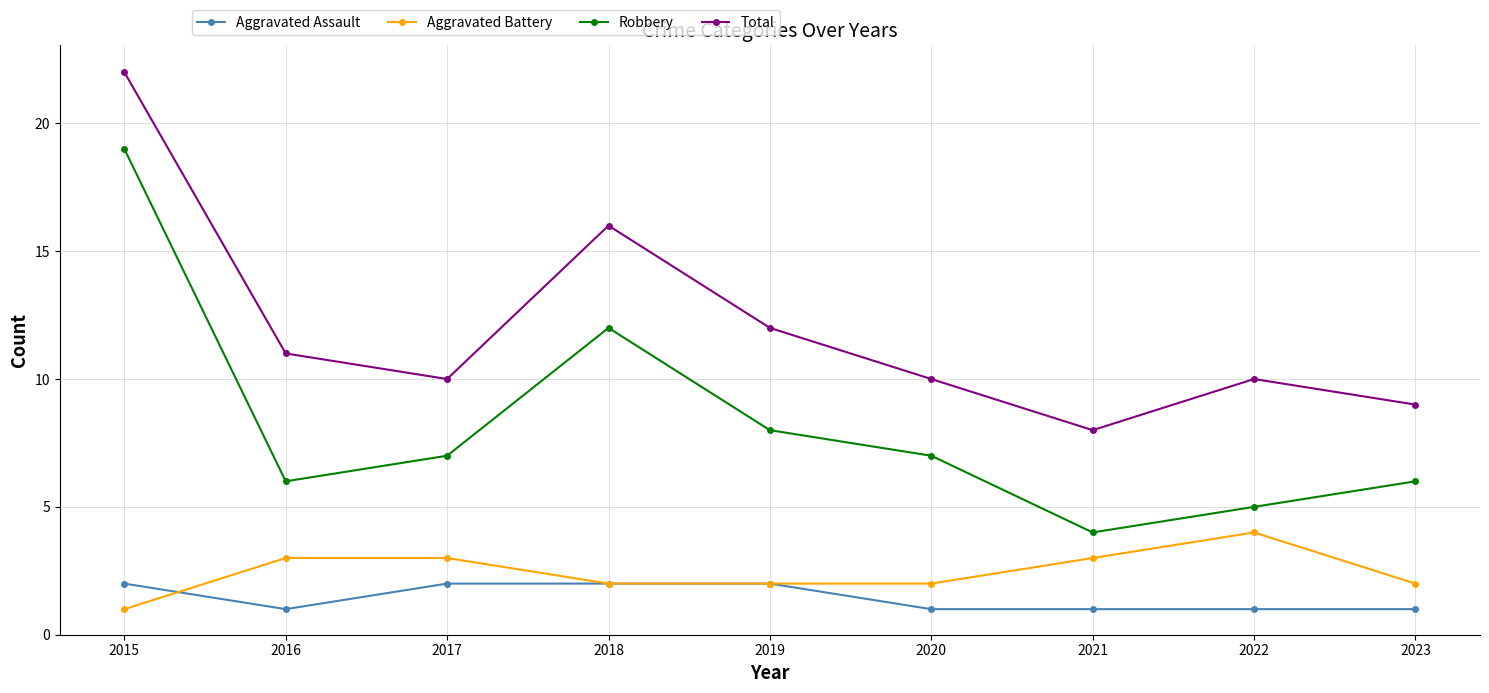

Reading left to right, list all the values displayed in this chart.

Aggravated Assault: 2	1	2	2	2	1	1	1	1
Aggravated Battery: 1	3	3	2	2	2	3	4	2
Robbery: 19	6	7	12	8	7	4	5	6
Total: 22	11	10	16	12	10	8	10	9